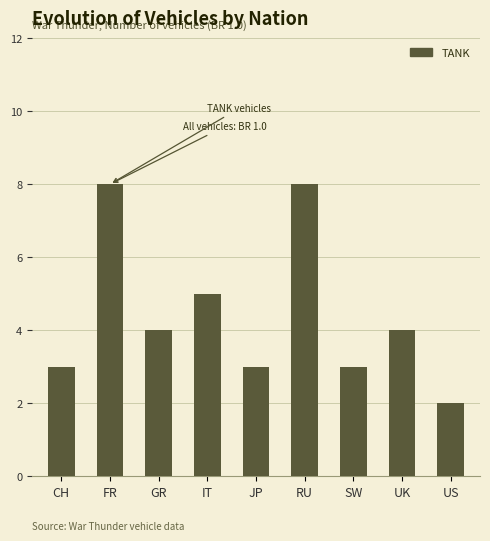

True or false: the data shows 2 at UK.

False